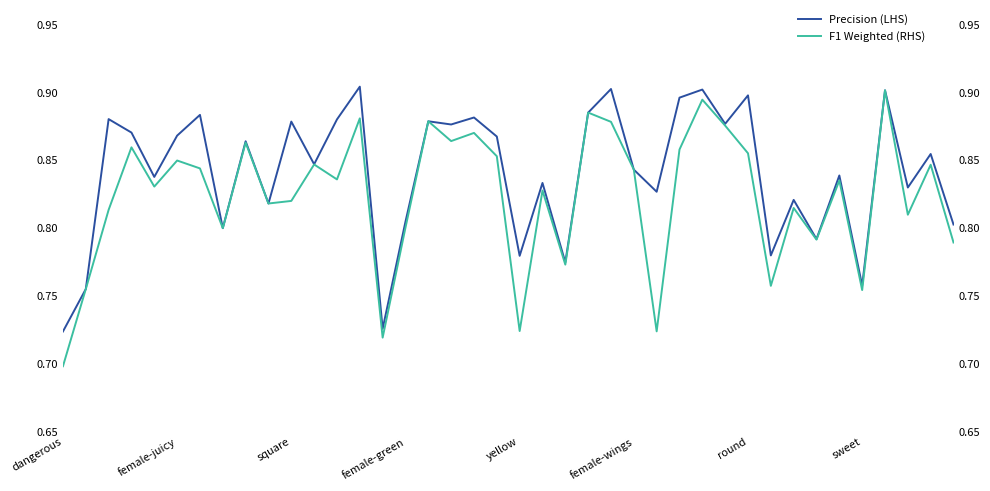

How many interior local valleys does the Precision (LHS) series have?

14